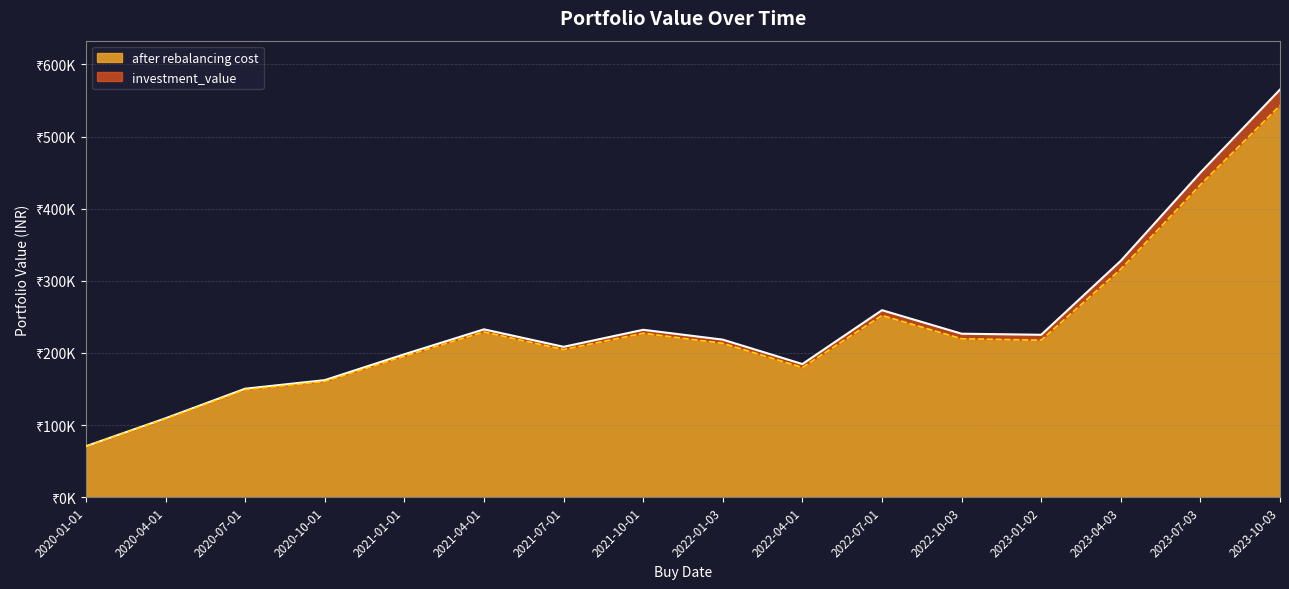

At which label is investment_value closest to 317869?

2023-04-03